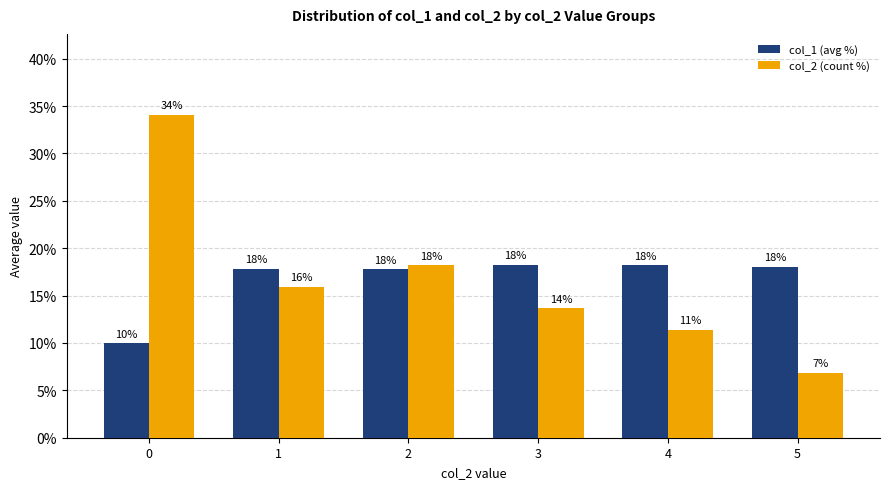

What are all the series names shown in the legend?

col_1 (avg %), col_2 (count %)